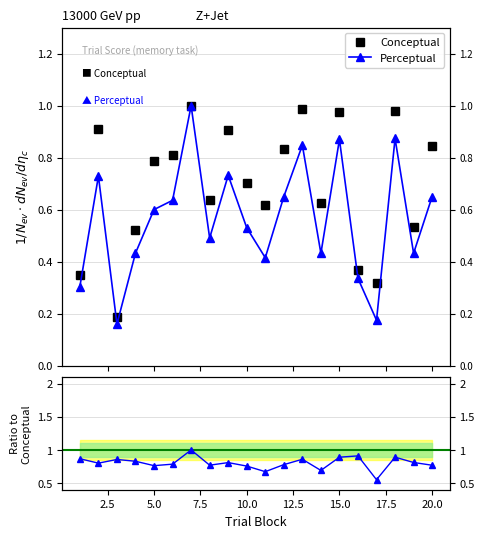

What is the difference between the second highest and second lowest values in the Perceptual series?

0.7